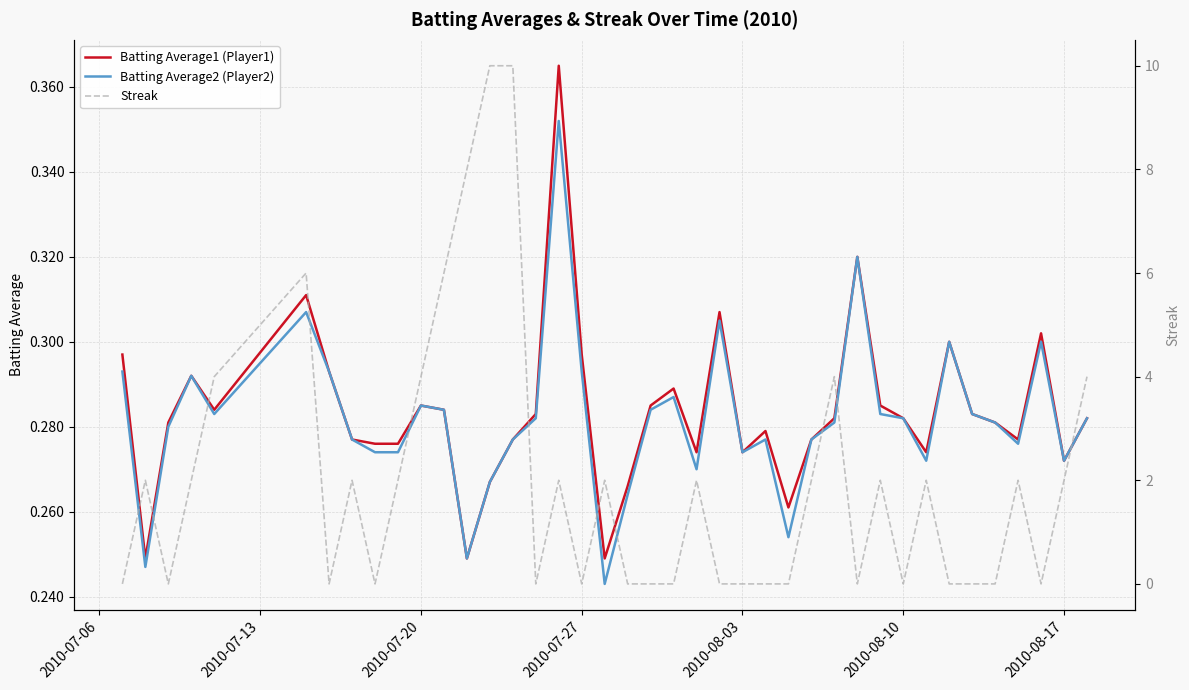

Count the number of data series in this chart.

3